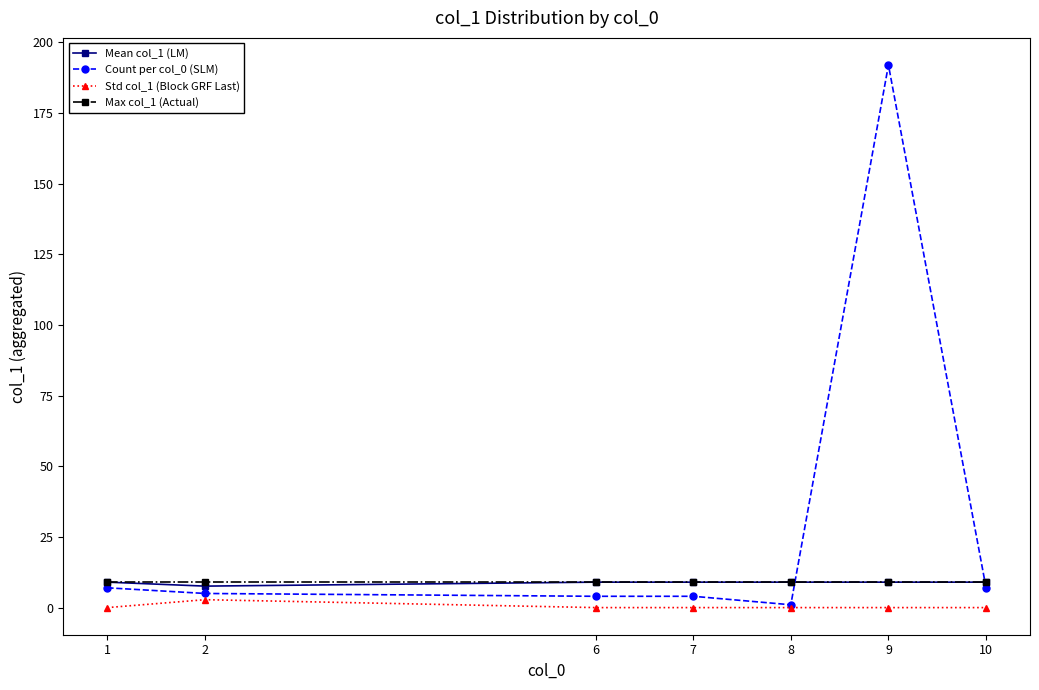

Reading left to right, list all the values displayed in this chart.

Mean col_1 (LM): 1=9.0	2=7.6	6=9.0	7=9.0	8=9.0	9=9.0	10=9.0
Count per col_0 (SLM): 1=7.0	2=5.0	6=4.0	7=4.0	8=1.0	9=192.0	10=7.0
Std col_1 (Block GRF Last): 1=0.0	2=2.8	6=0.0	7=0.0	8=0.0	9=0.0	10=0.0
Max col_1 (Actual): 1=9.0	2=9.0	6=9.0	7=9.0	8=9.0	9=9.0	10=9.0